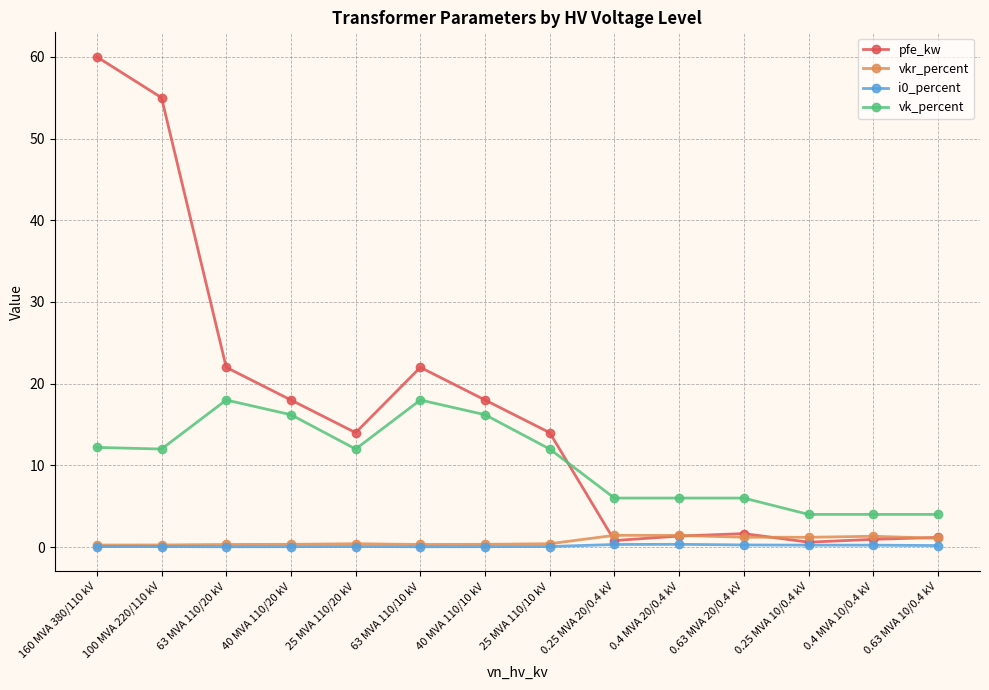

What is the sum of all i0_percent values?

2.0